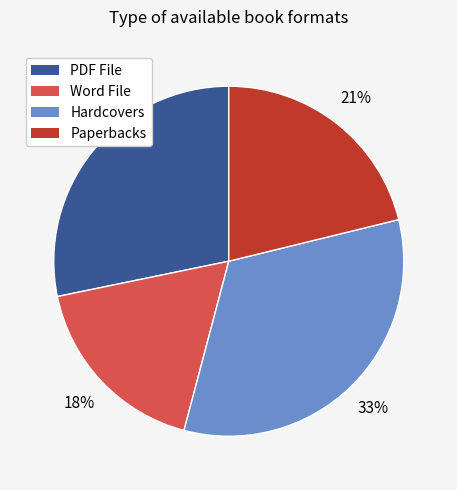

Count the number of slices in the pie.

4